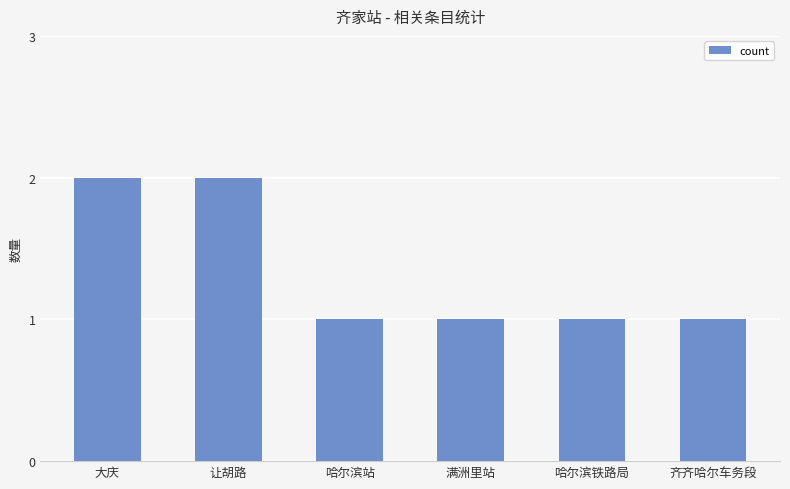

What is the label of the 5th bar from the right?

让胡路